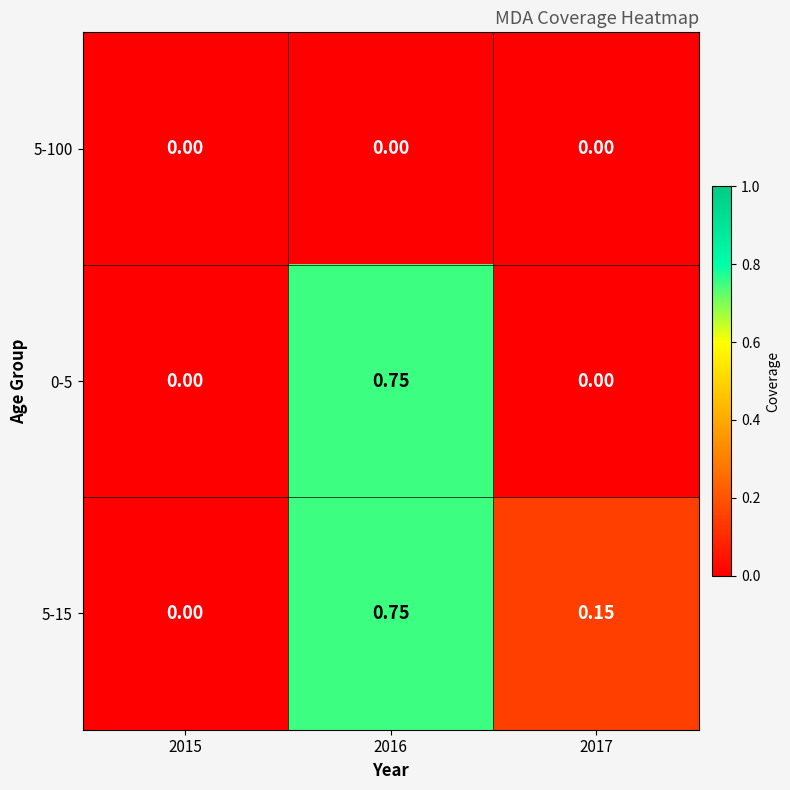

Is the value of 0-5 at 2016 greater than the value of 5-15 at 2015?

Yes